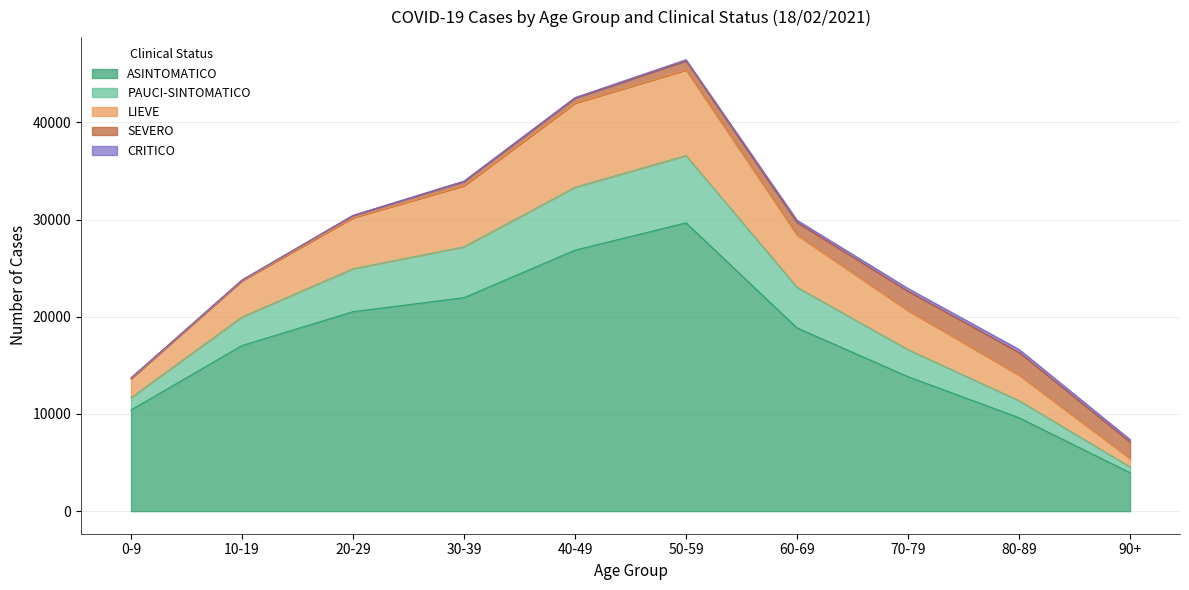

What is the label of the 3rd point from the left?

20-29